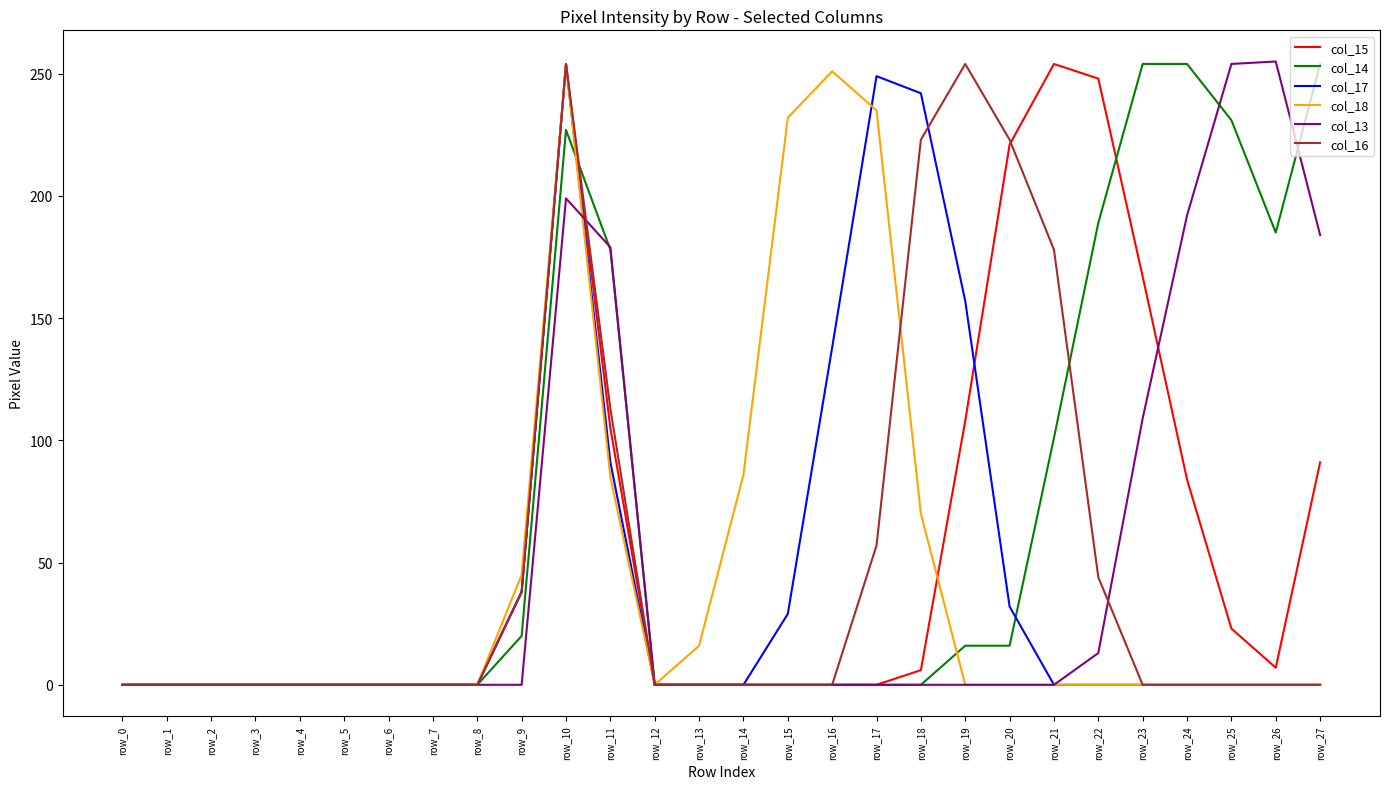

How many lines are shown in the chart?

6